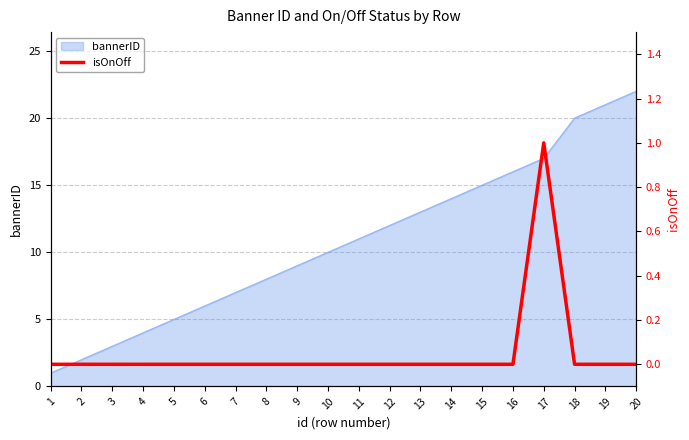

List the labels in order of value, largest first.

17, 1, 2, 3, 4, 5, 6, 7, 8, 9, 10, 11, 12, 13, 14, 15, 16, 18, 19, 20